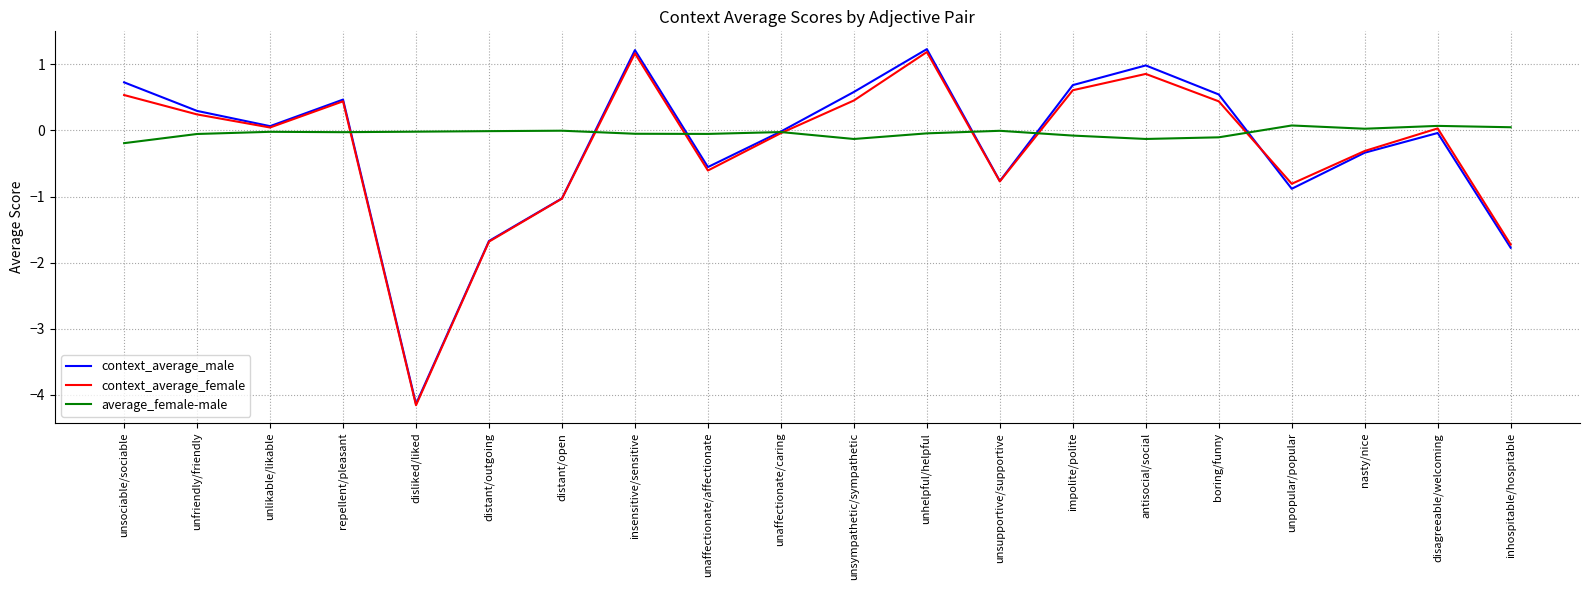

What value does the average_female-male series have at unfriendly/friendly?

-0.1